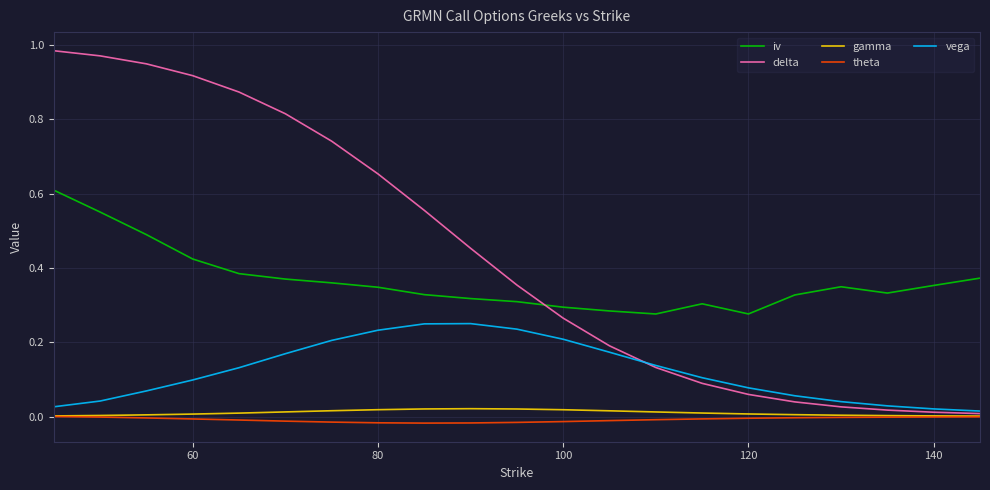

Which series has the widest spread of values?

delta